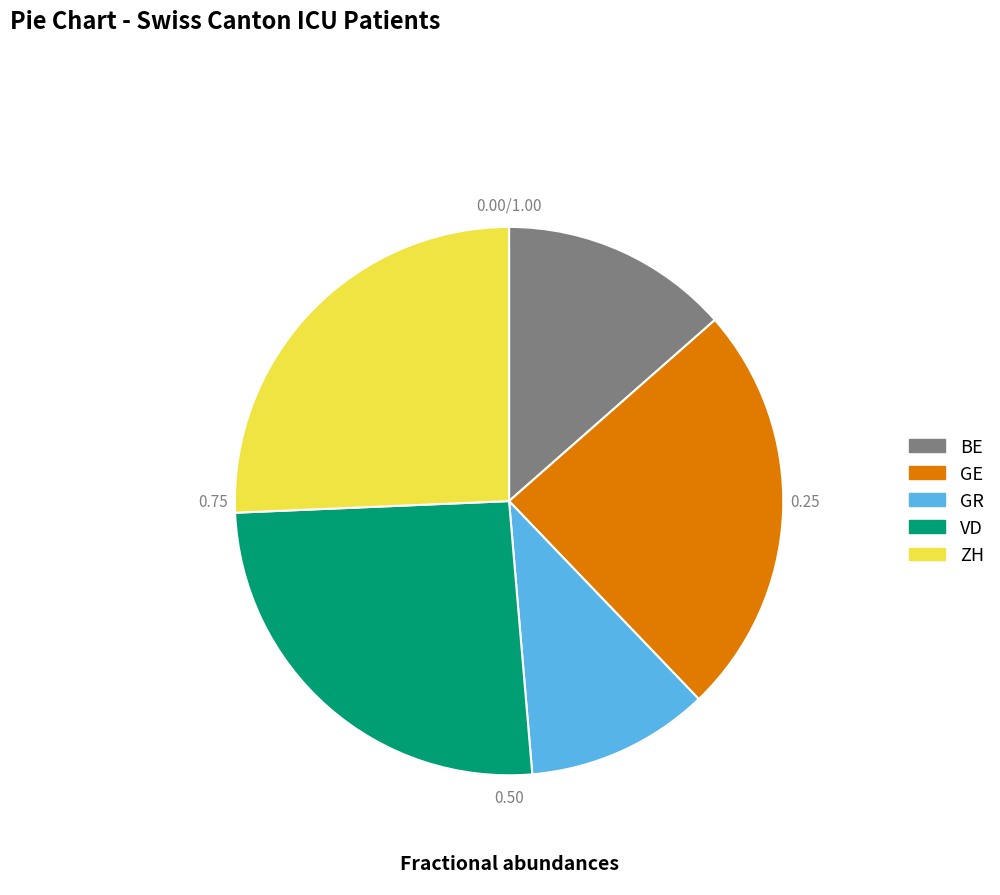

Does any single category account for the majority?

No